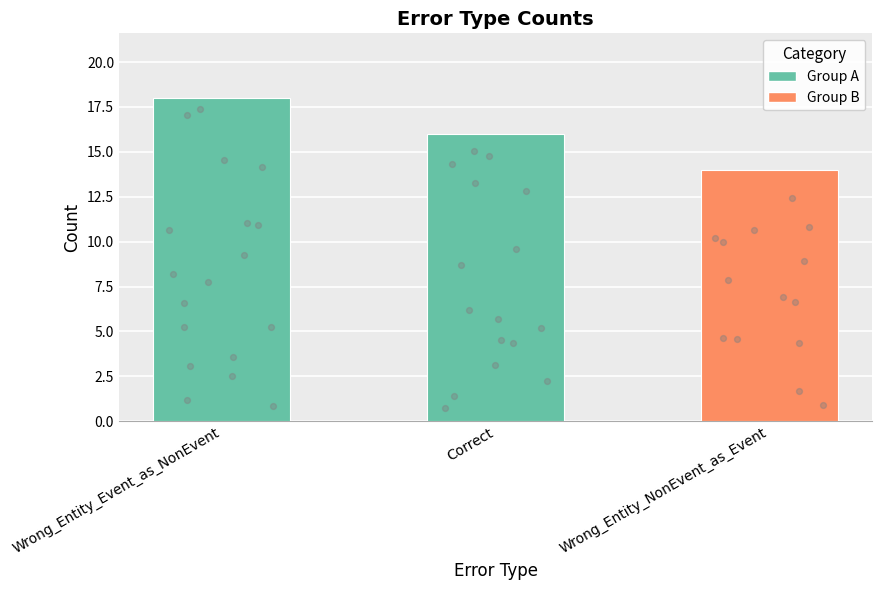

Approximately how many times larger is the value at Correct compared to Wrong_Entity_NonEvent_as_Event?

1.1